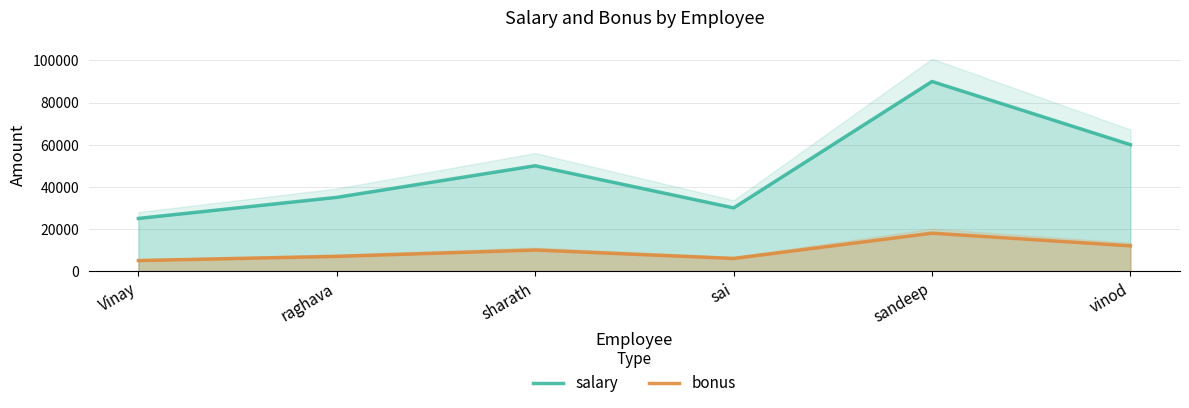

At which label does salary reach its minimum?

Vinay